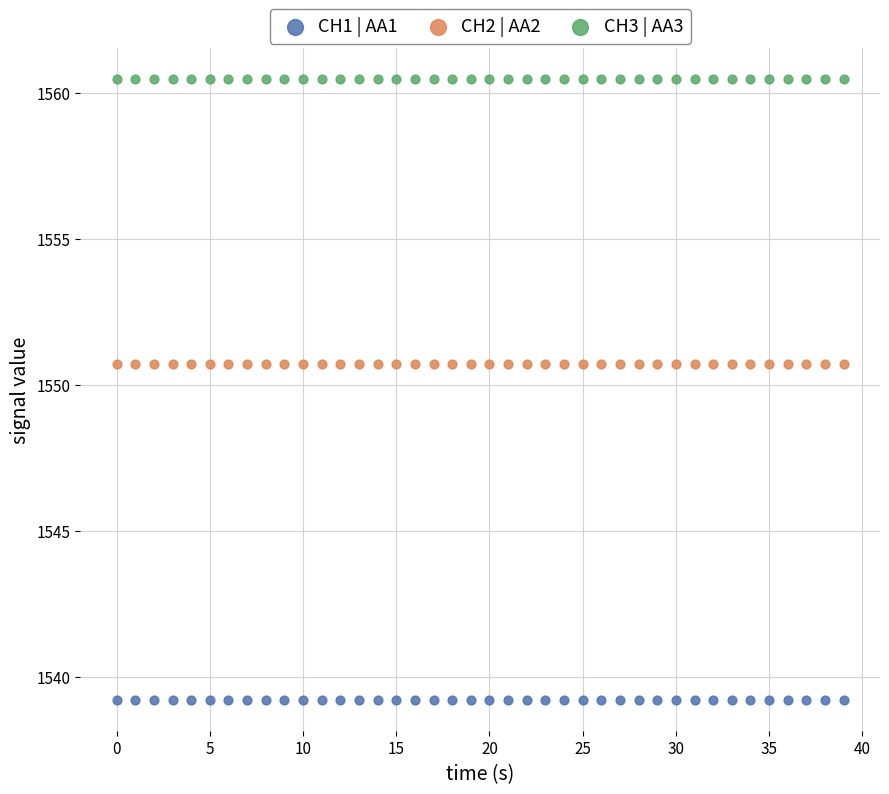

Across all data points, what is the range of Y values (max minus min)?

21.3